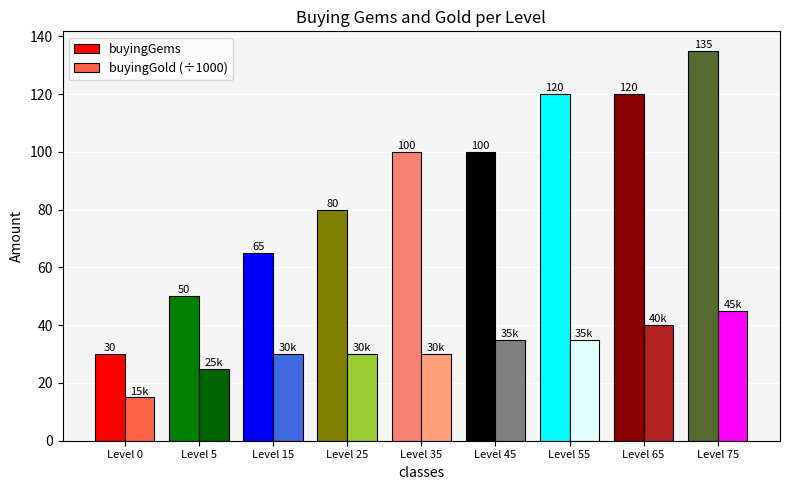

Rank the series by their average value, from lowest to highest.

buyingGold (÷1000), buyingGems